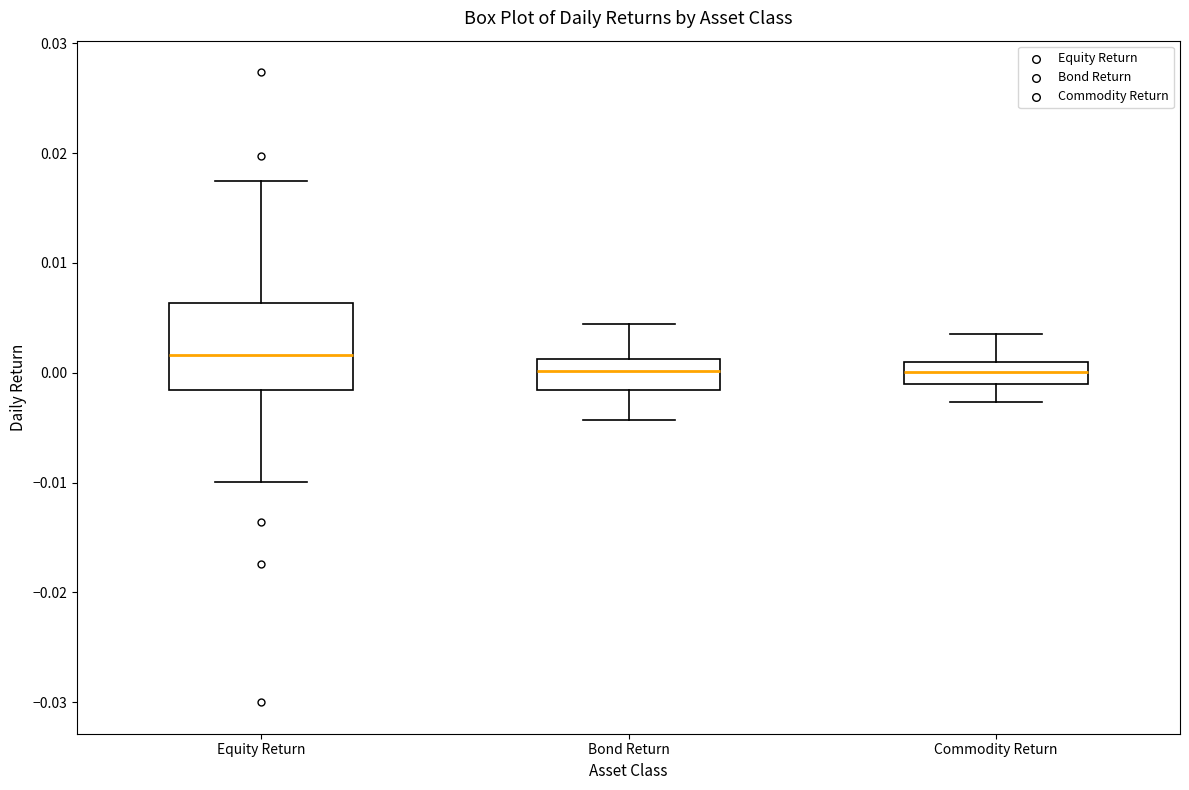

Reading left to right, read every box against the y-axis: the position of its median line, the range the box covers, and the ends of its whiskers. The values are not printed on the chart, so give them approximately, as read against the axis.

Equity Return: median 0.002, box -0.002 to 0.006, whiskers -0.010 to 0.017
Bond Return: median 0.000, box -0.002 to 0.001, whiskers -0.004 to 0.004
Commodity Return: median 0.000, box -0.001 to 0.001, whiskers -0.003 to 0.004